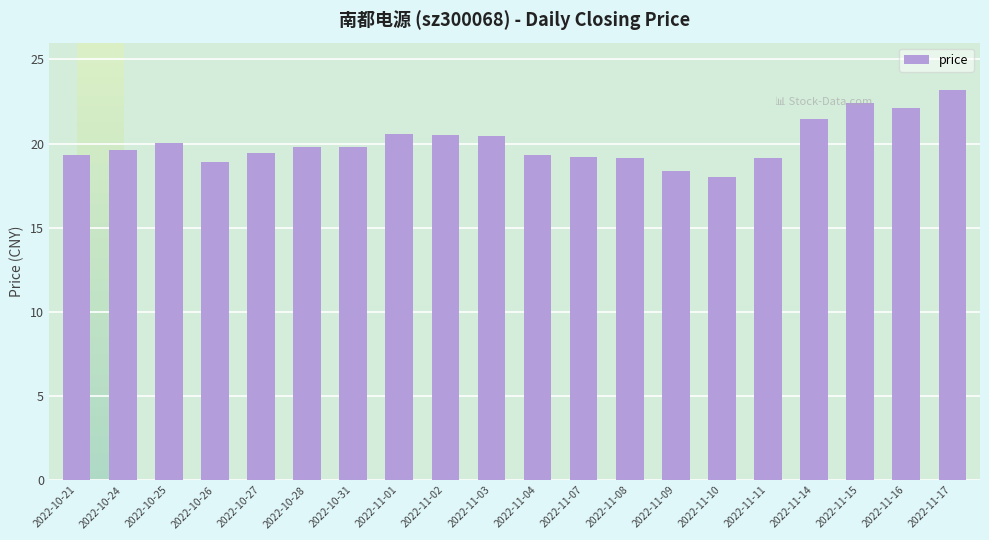

What is the greatest value displayed?

23.2